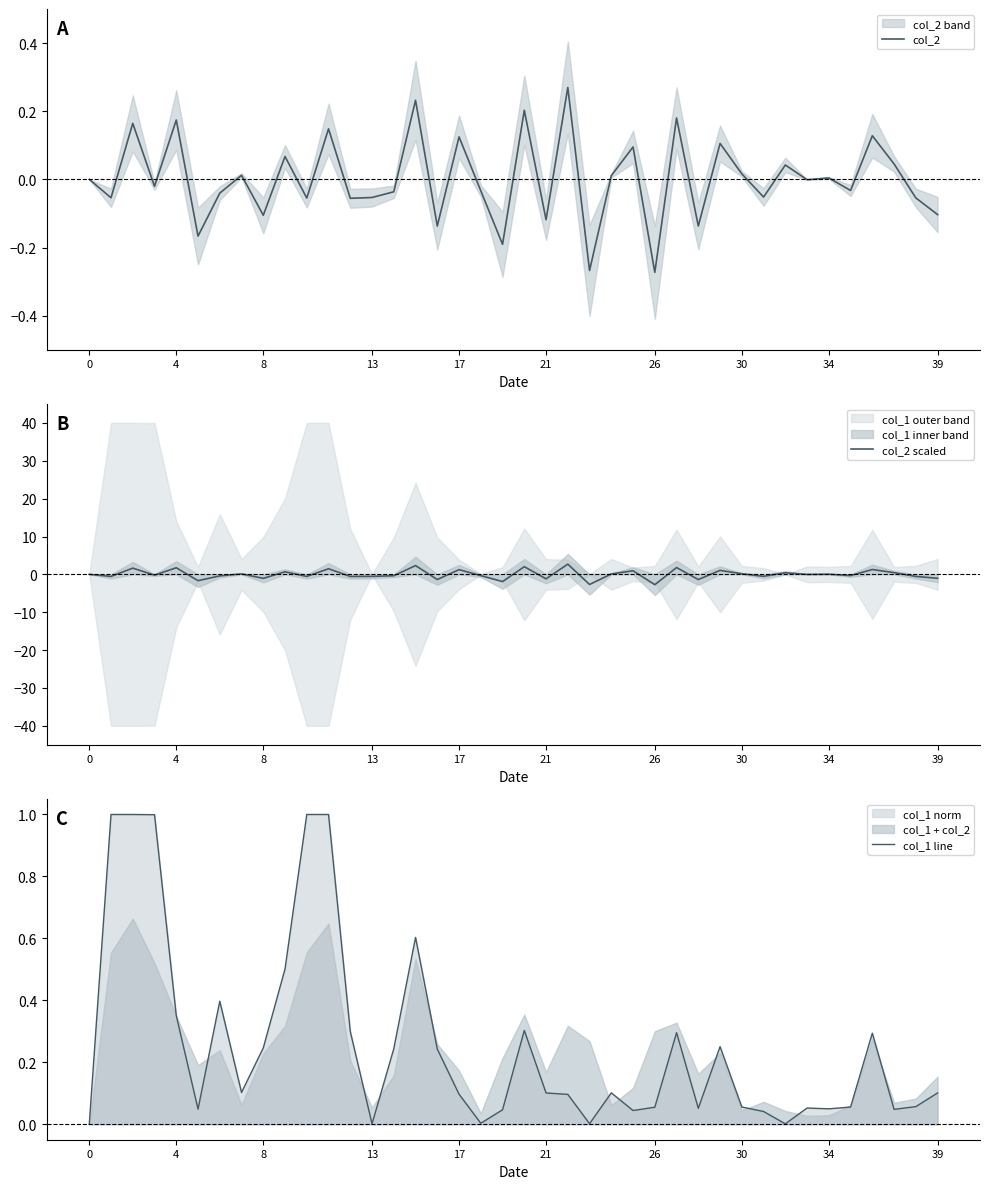

The col_2 scaled series shows 0.1 at 32. True or false?

False